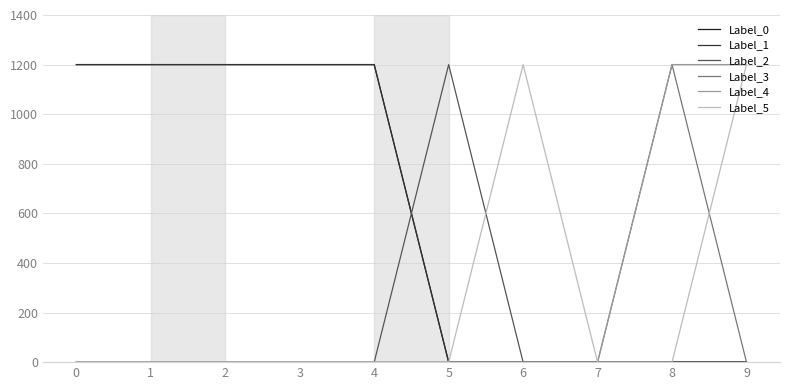

What is the sum of all Label_0 values?

6000